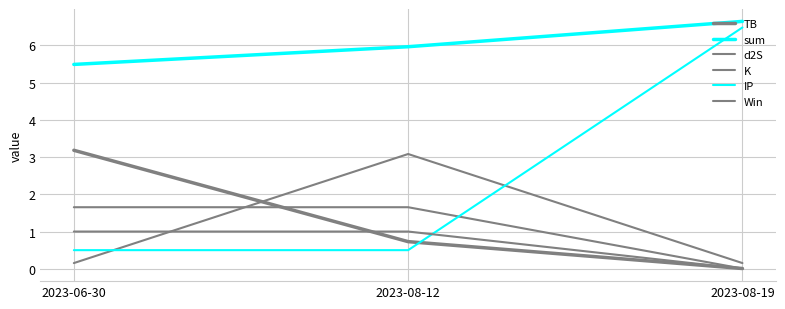

How many lines are shown in the chart?

6